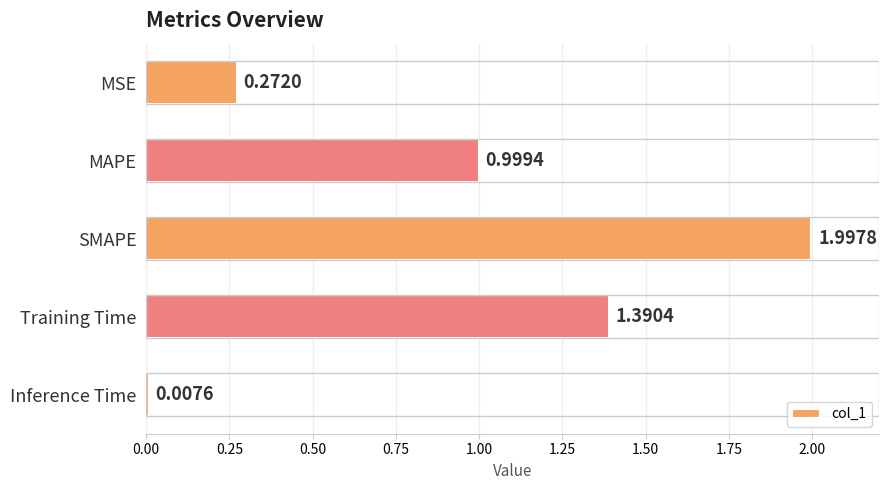

Which category has the lowest value across all series?

Inference Time